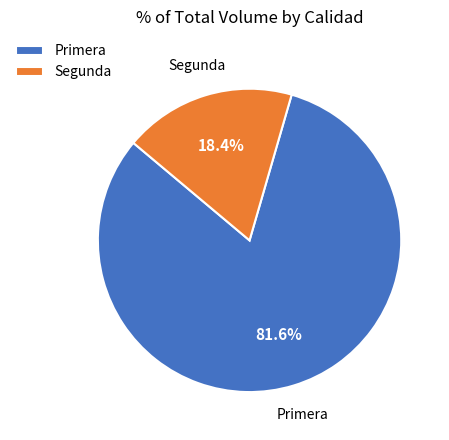

Between Primera and Segunda, which is larger?

Primera